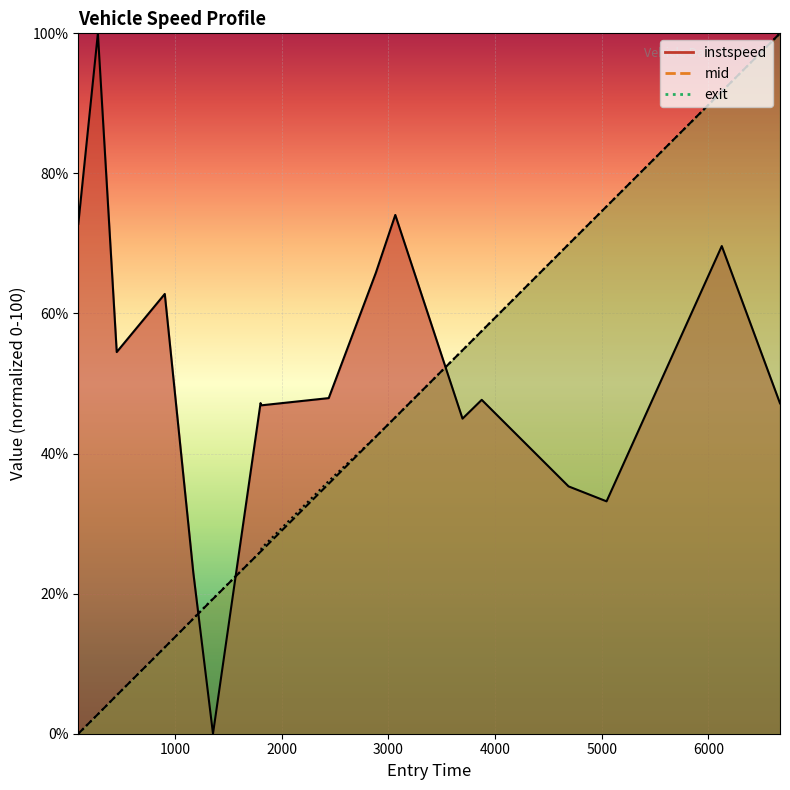

What is the greatest value displayed?

100.0